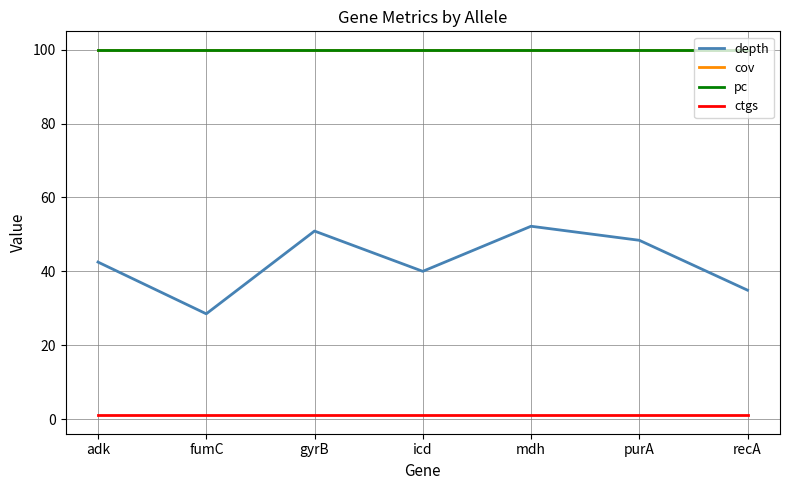

Does the chart have visible grid lines?

Yes